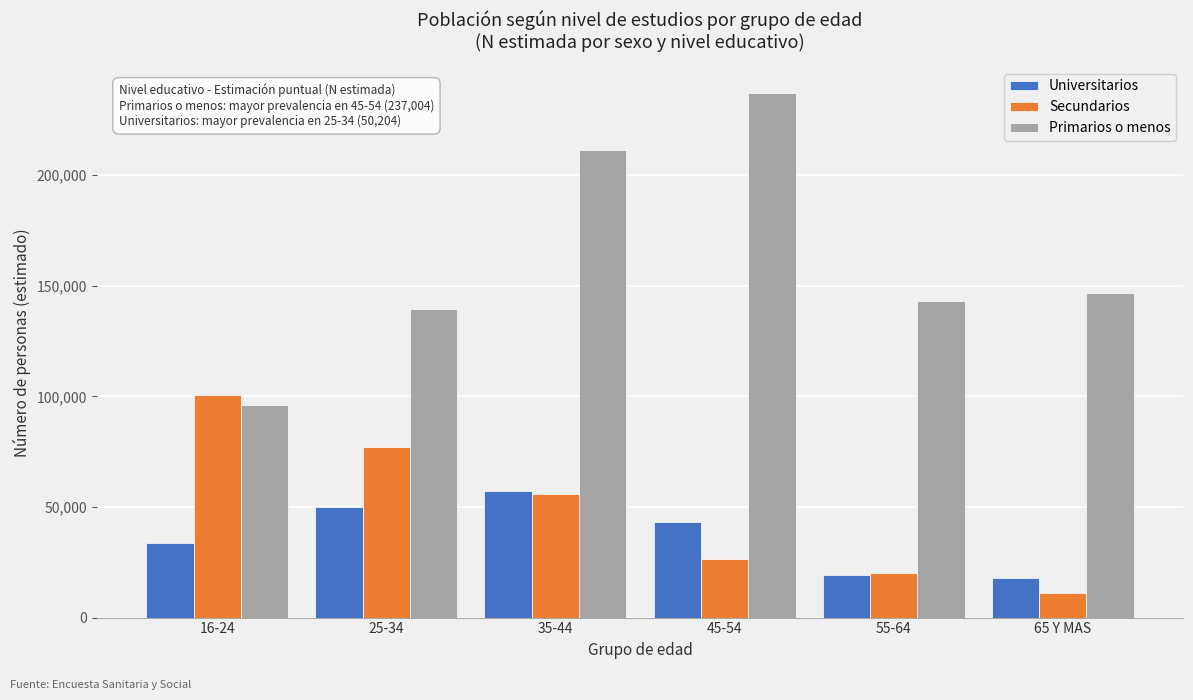

Reading left to right, extract all data points from this chart.

Universitarios: 33915	50204	57374	43231	19206	17958
Secundarios: 100799	77272	55954	26649	20099	11267
Primarios o menos: 96154	139571	211438	237004	143293	146787